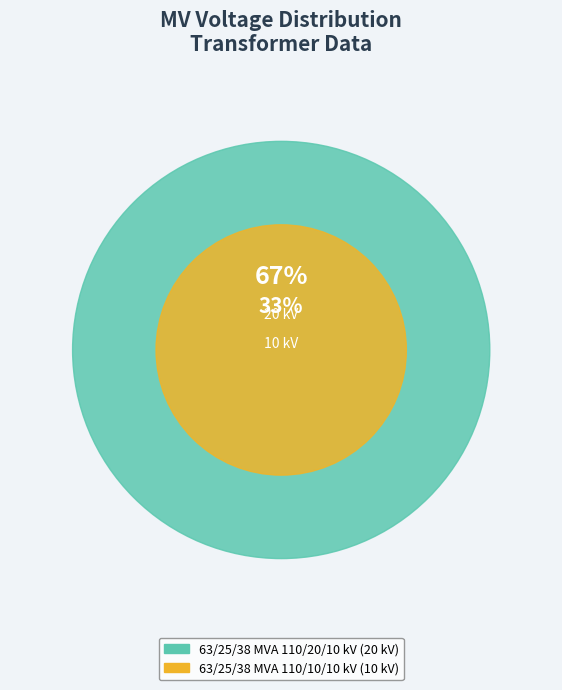

Rank the categories by value from highest to lowest.

63/25/38 MVA 110/20/10 kV, 63/25/38 MVA 110/10/10 kV